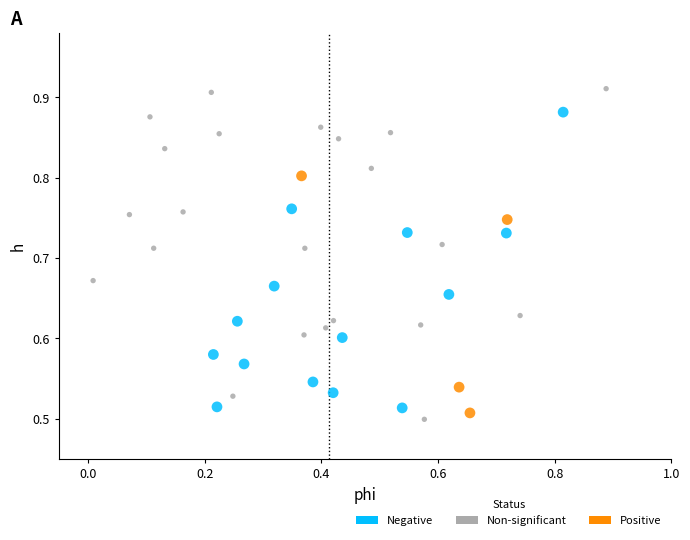

Which series reaches the maximum Y coordinate?

Non-significant